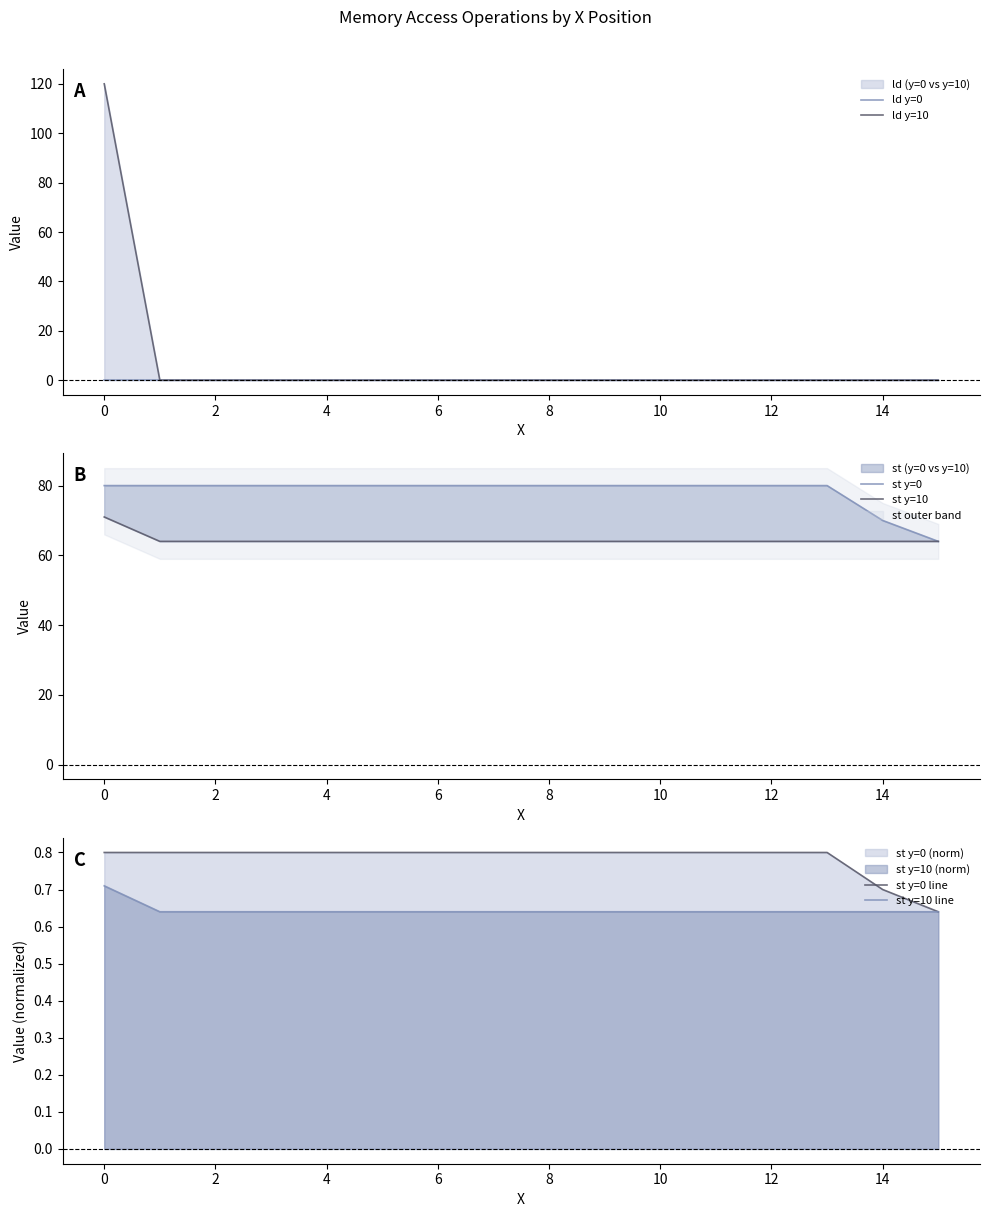

What is the average value of the st y=0 series?

78.4